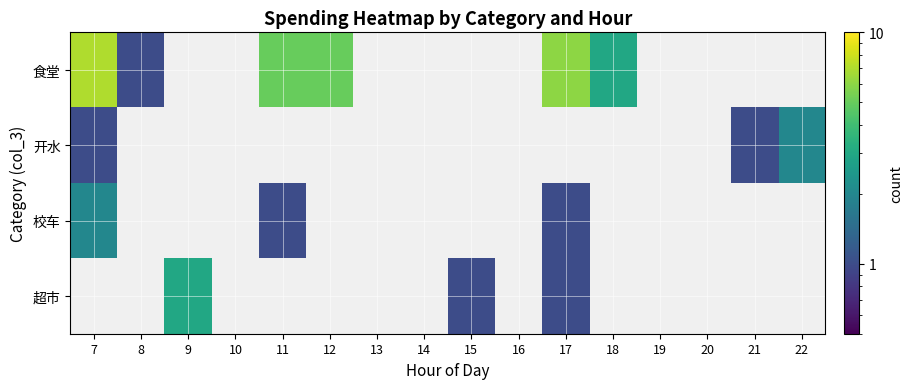

At which label is 校车 closest to 1?

11